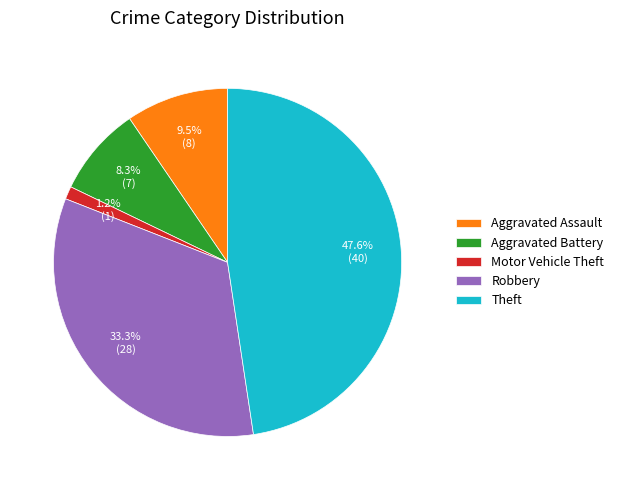

Is there a majority slice in this chart?

No